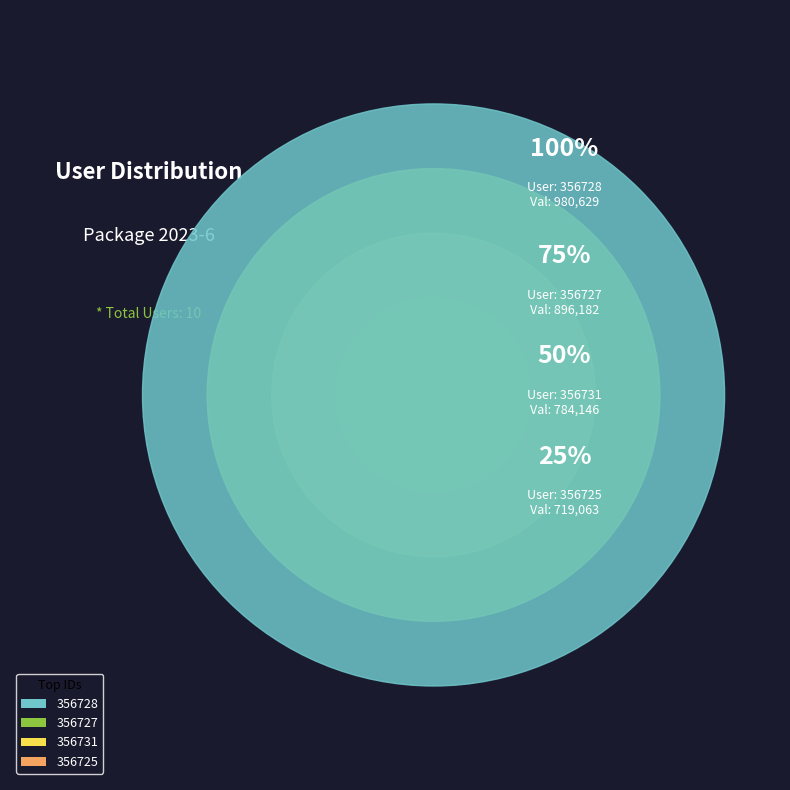

Which category has the biggest portion of the pie?

356731